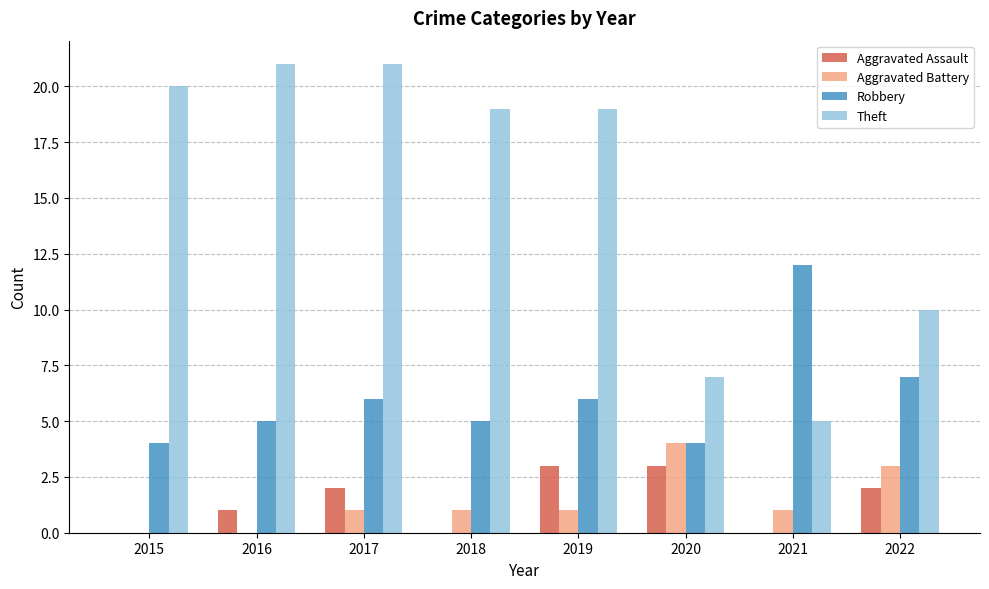

True or false: Theft has a value of 7 at 2020.

True